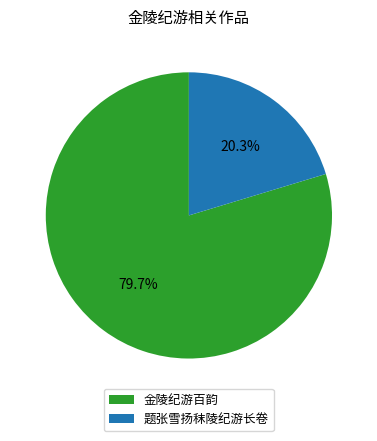

Does 题张雪扬秣陵纪游长卷 account for over 50% of the chart?

No